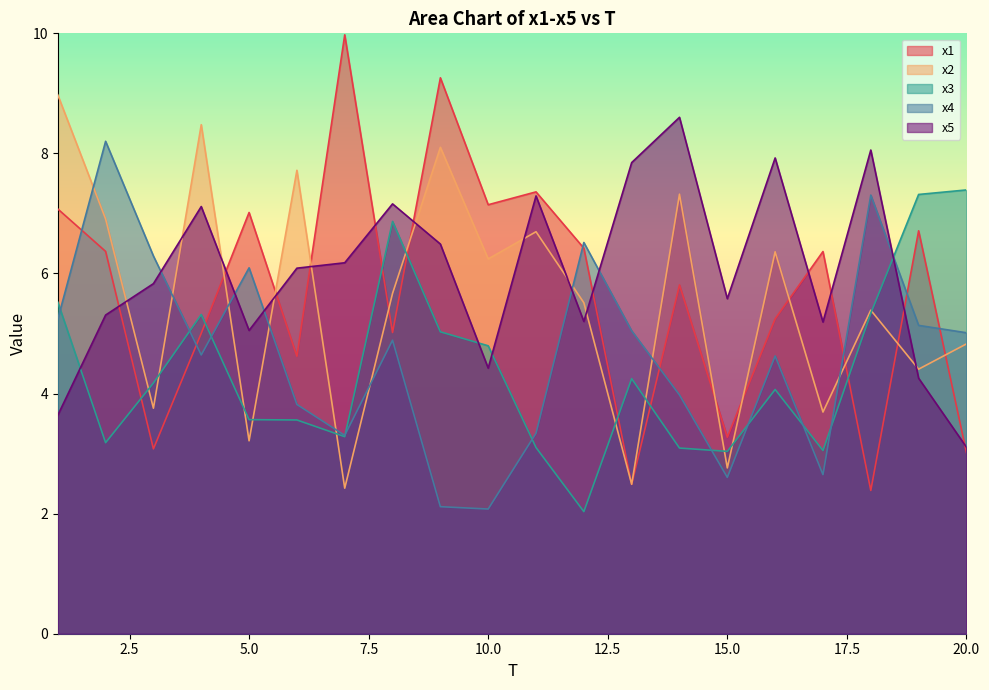

Where is the first local minimum for x4?

4